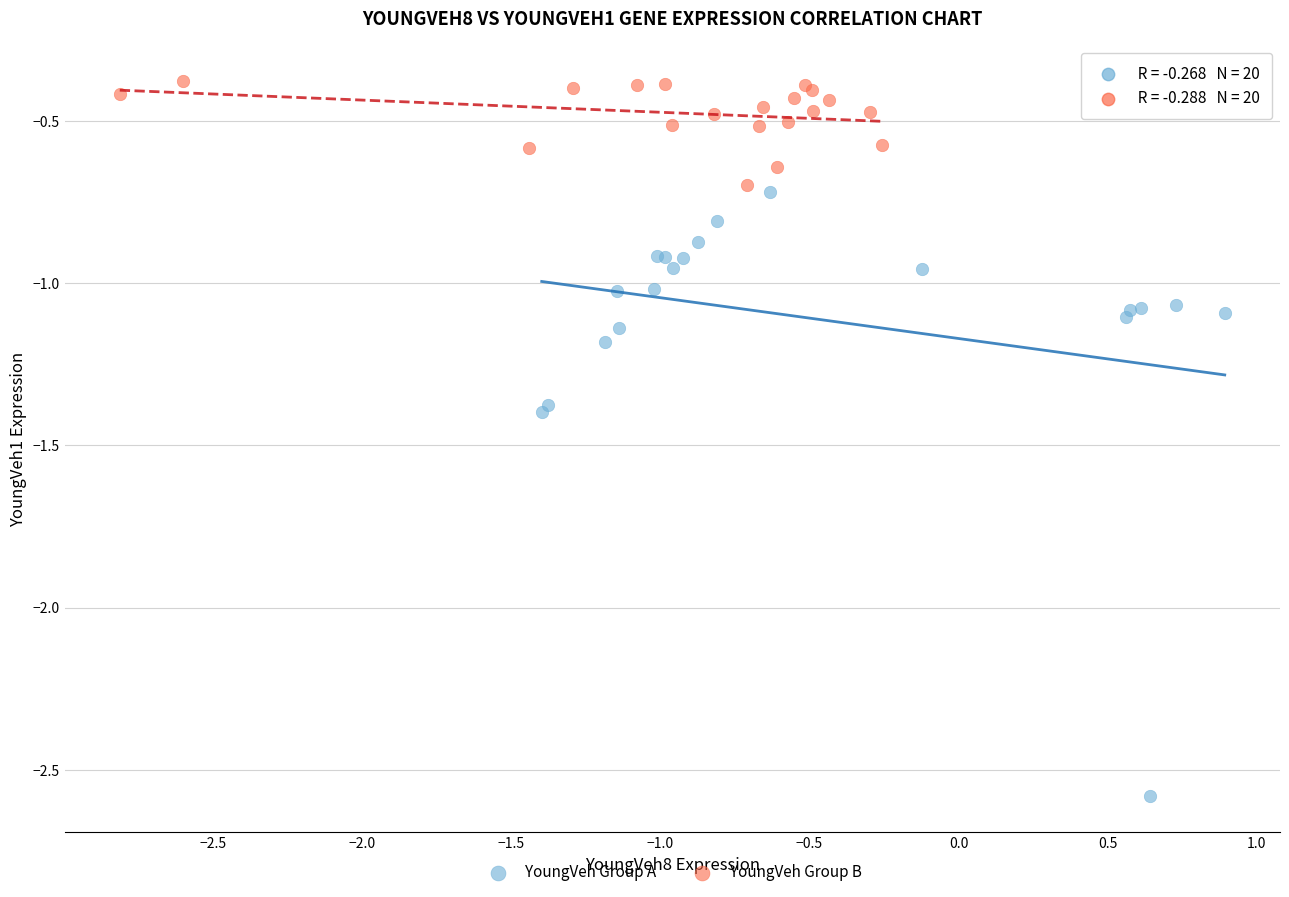

Which series contains the highest Y value?

YoungVeh Group B